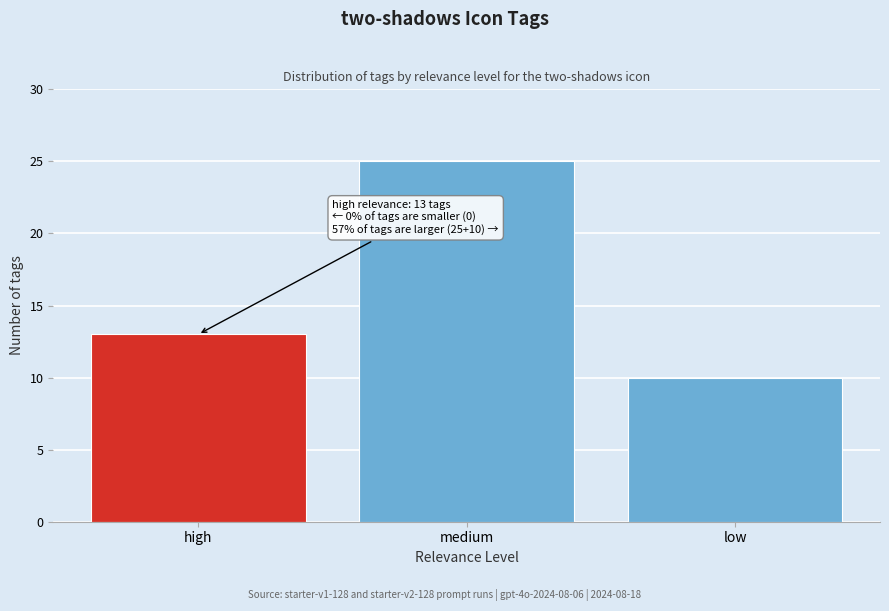

Reading right to left, list all the values displayed in this chart.

low=10	medium=25	high=13